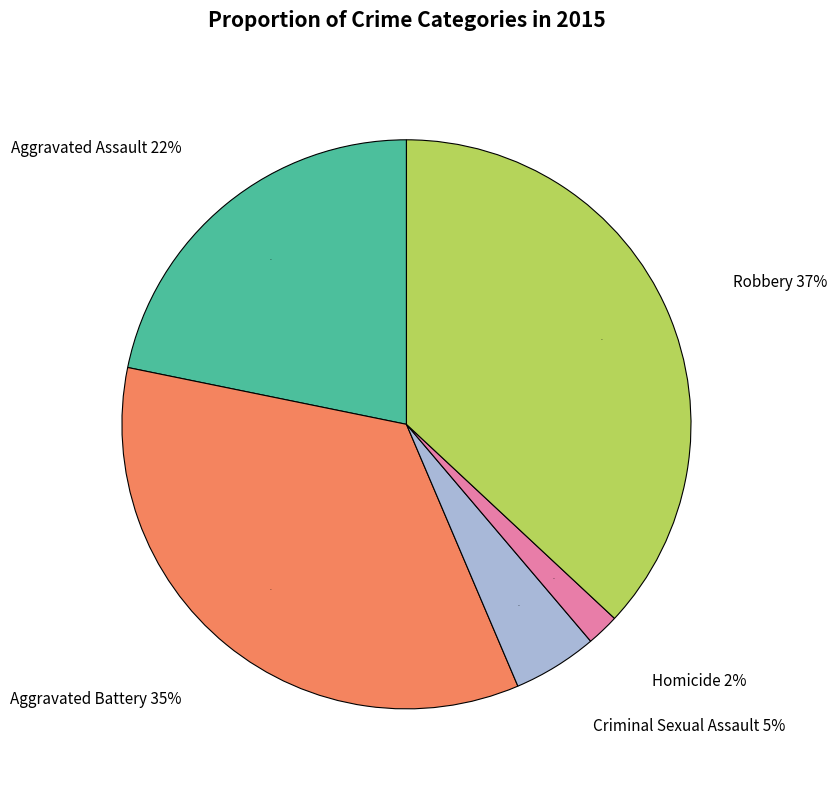

Does Aggravated Battery represent more than half of the total?

No